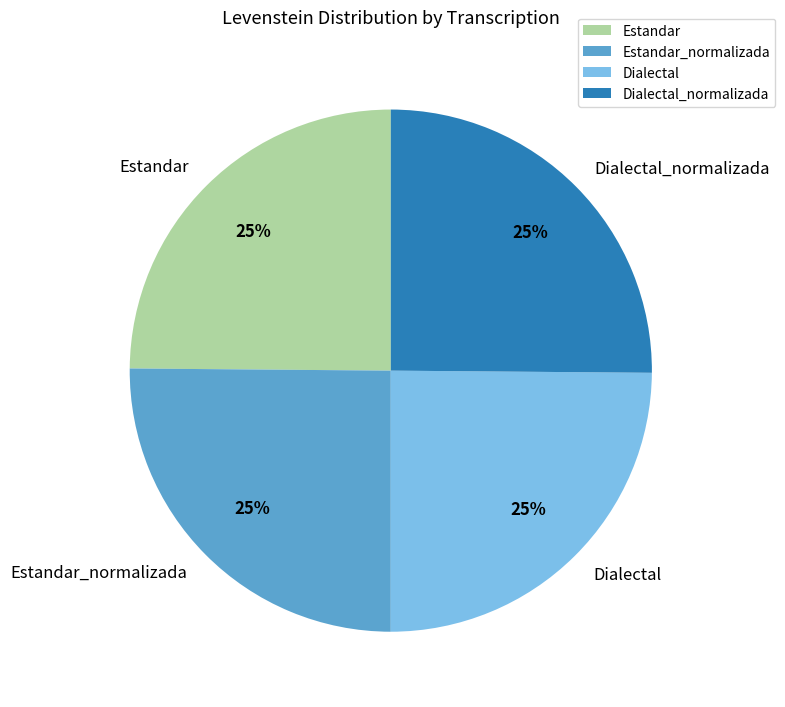

Count the number of slices in the pie.

4